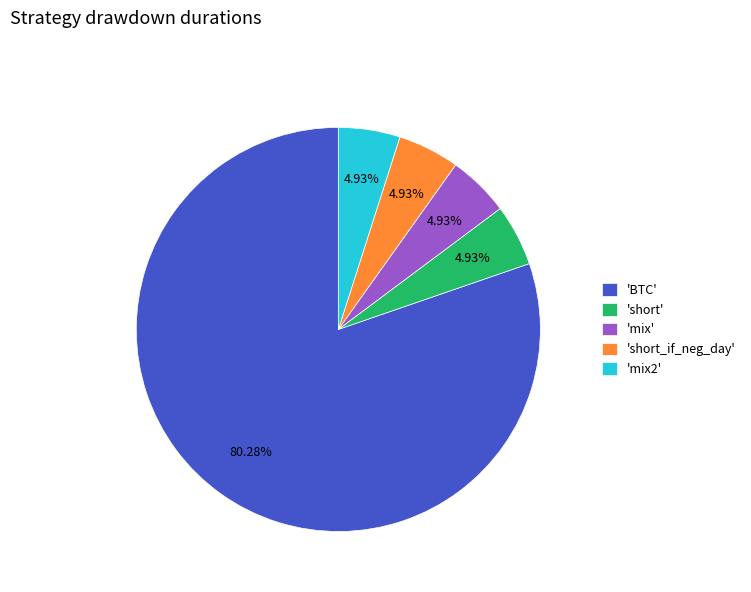

Does 'BTC' represent more than half of the total?

Yes